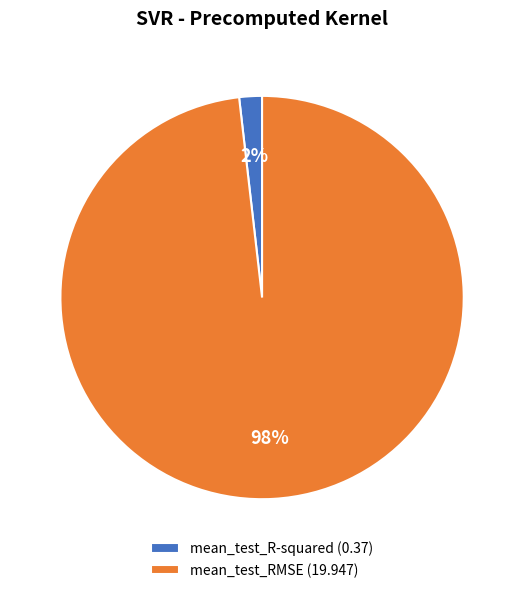

Is the sum of mean_test_R-squared and mean_test_RMSE greater than half?

Yes